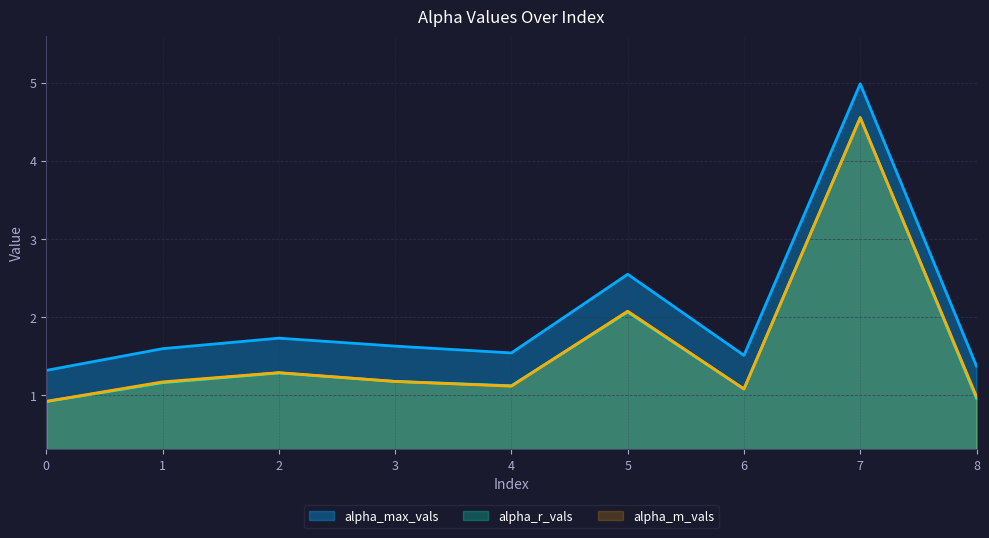

What is the average value of the alpha_max_vals series?

2.0